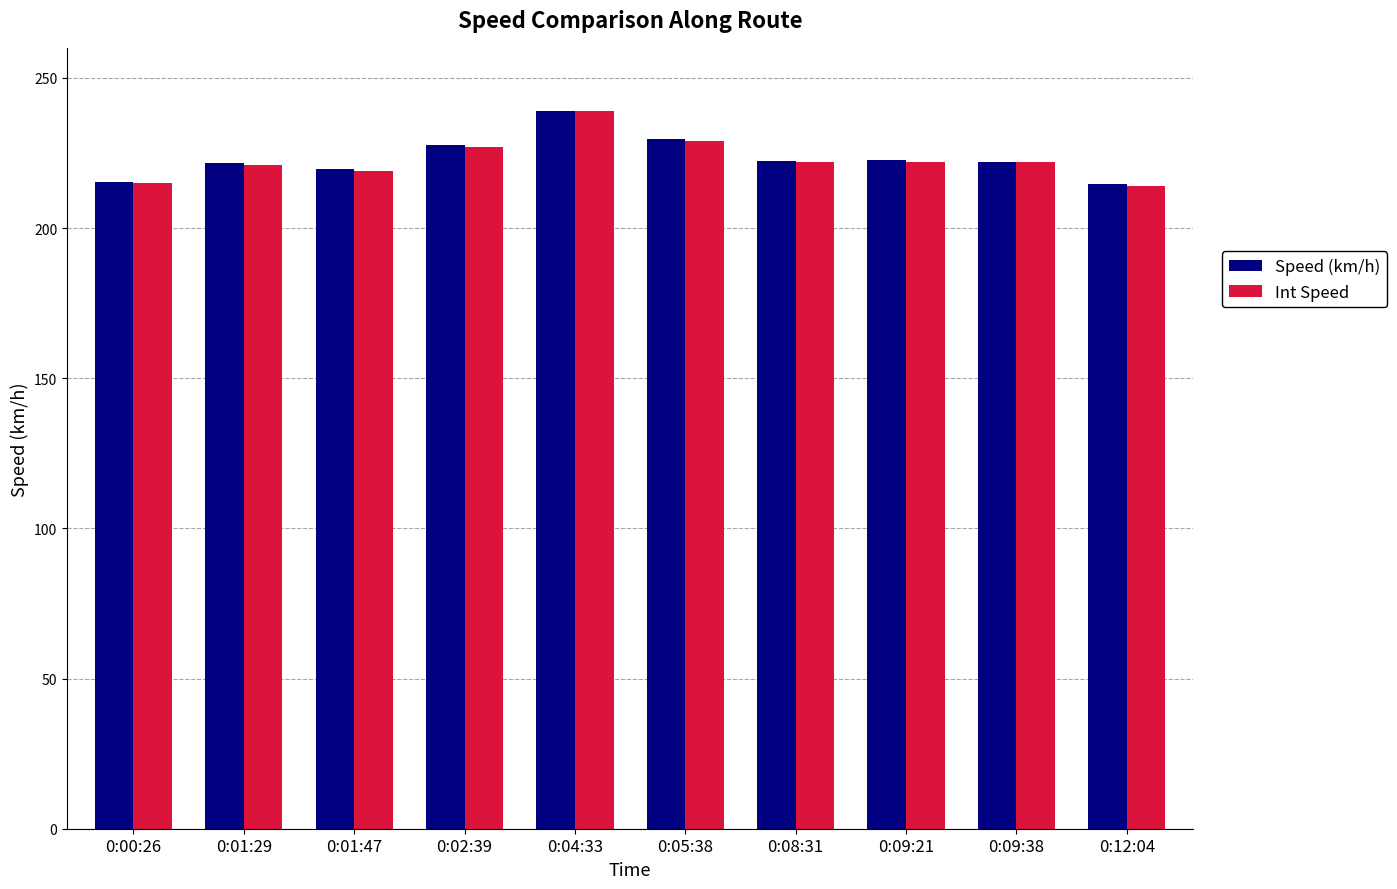

At which label does Int Speed reach its peak?

0:04:33